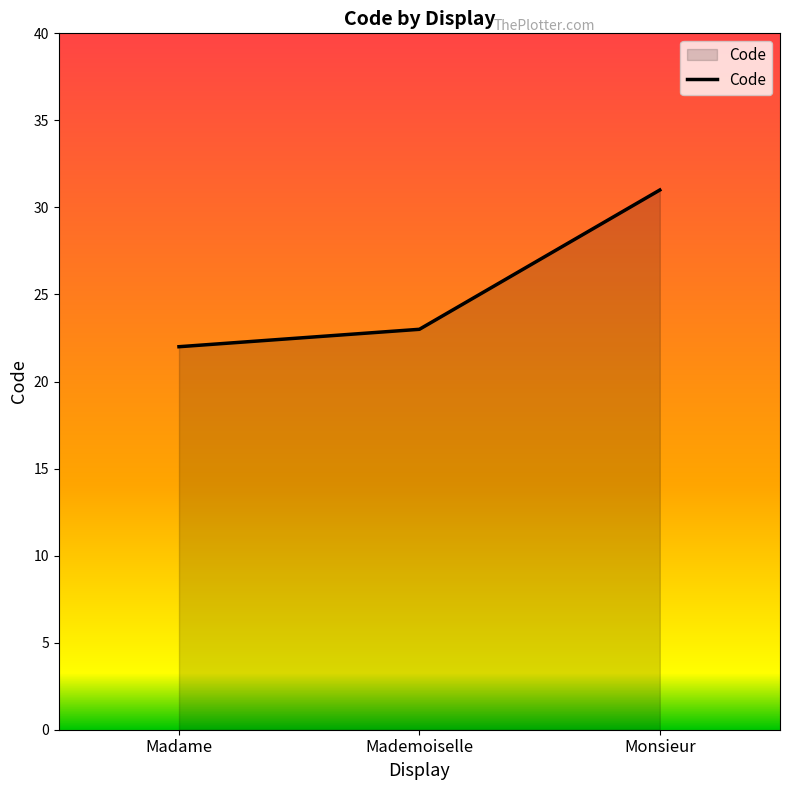

What position from the right is Madame?

3